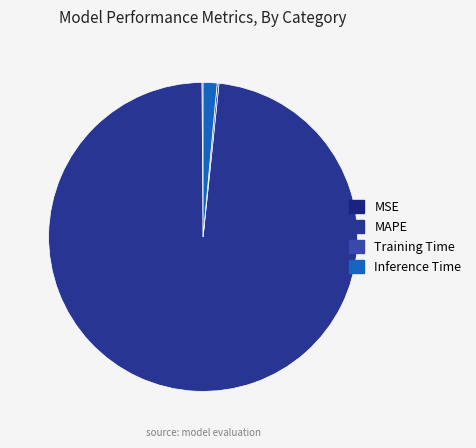

Which category has the smallest portion of the pie?

MSE